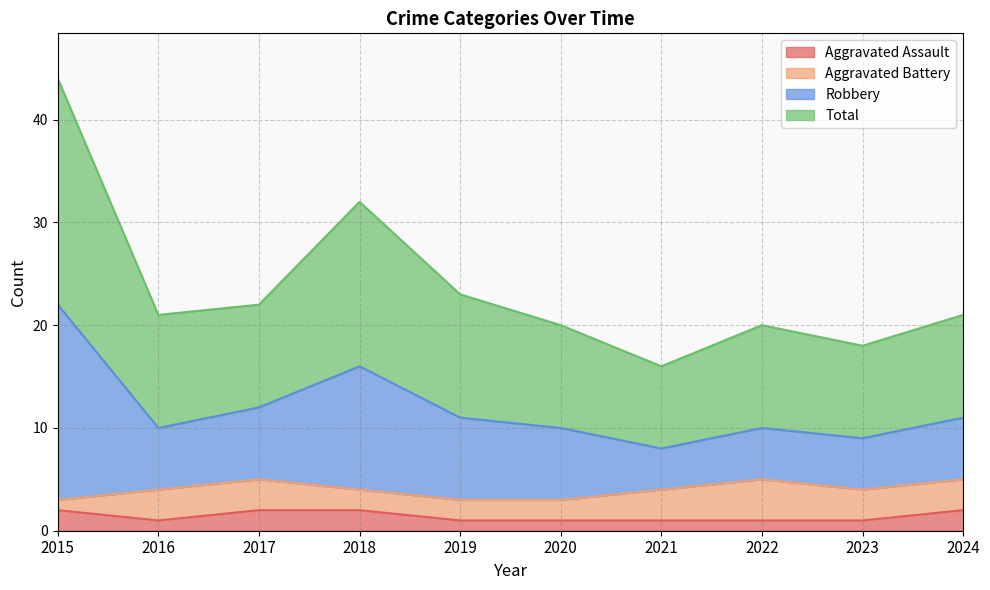

True or false: Aggravated Assault has a value of 1 at 2019.

True